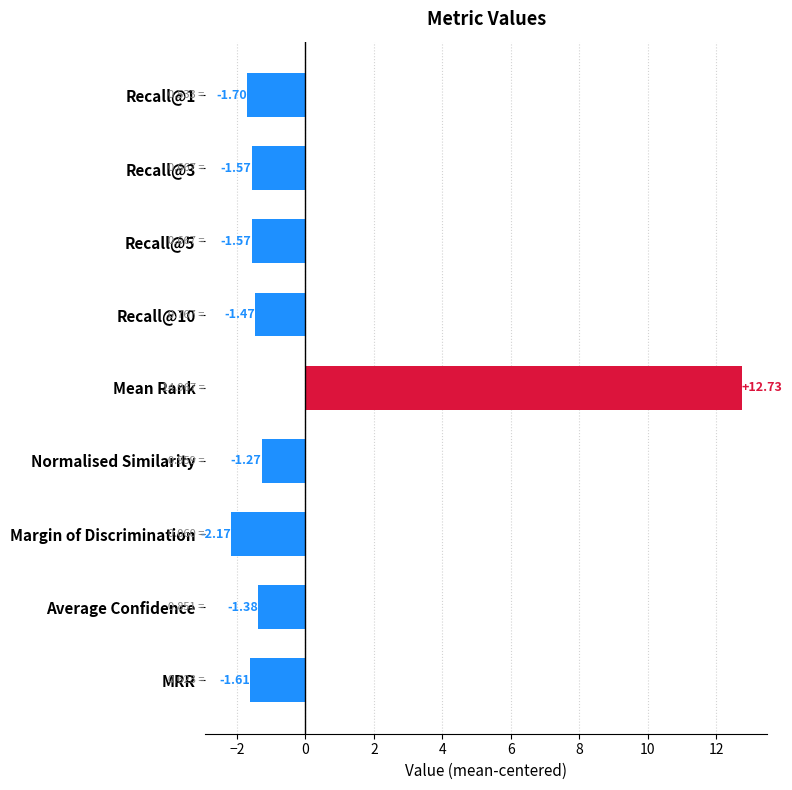

What is the change in value from MRR to Margin of Discrimination?

-0.6